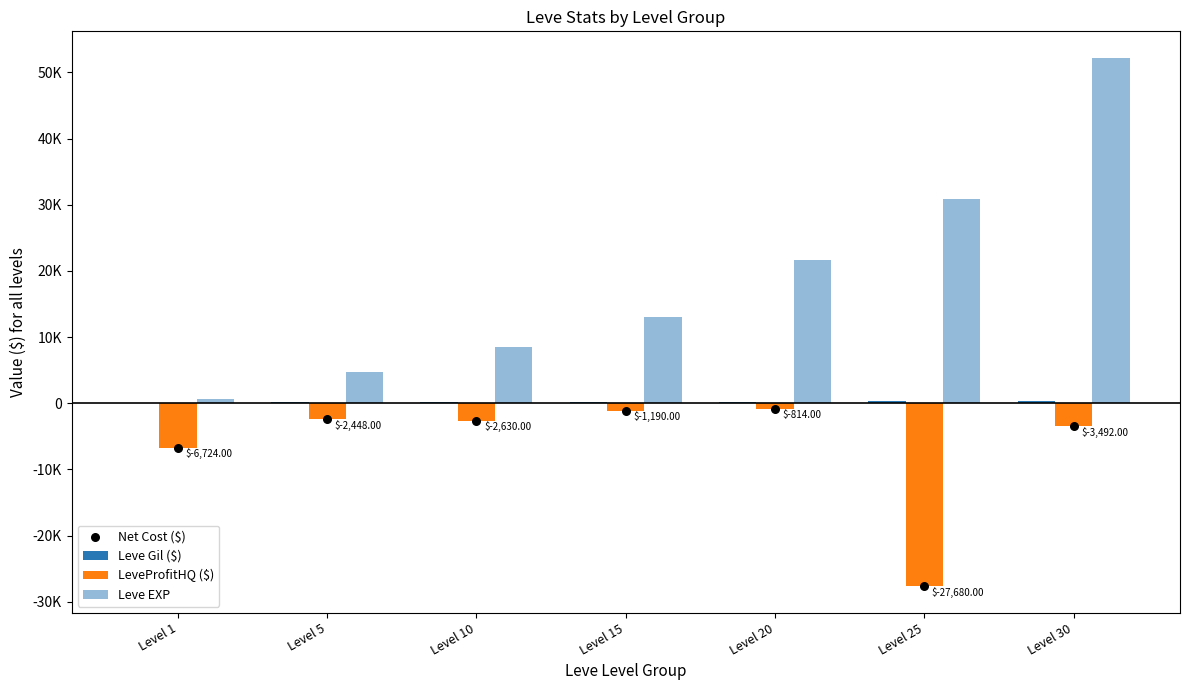

At how many categories does at least one series exceed 16121?

3